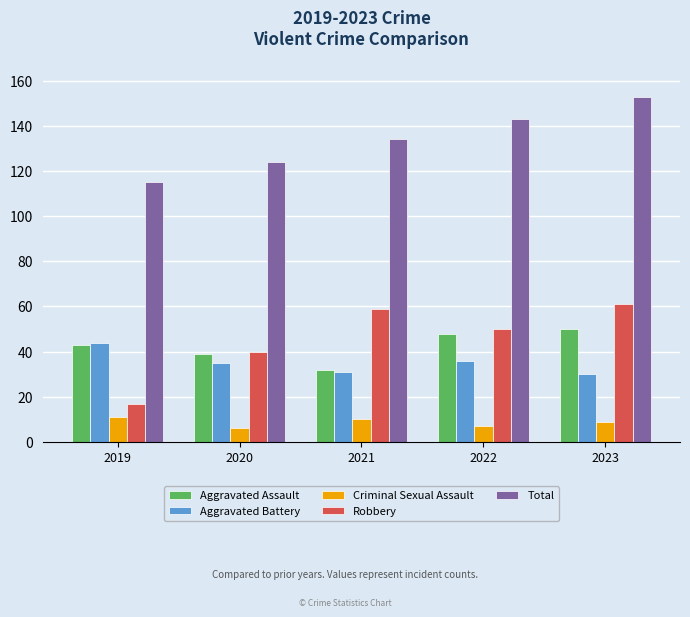

What is the sum of all Total values?

669